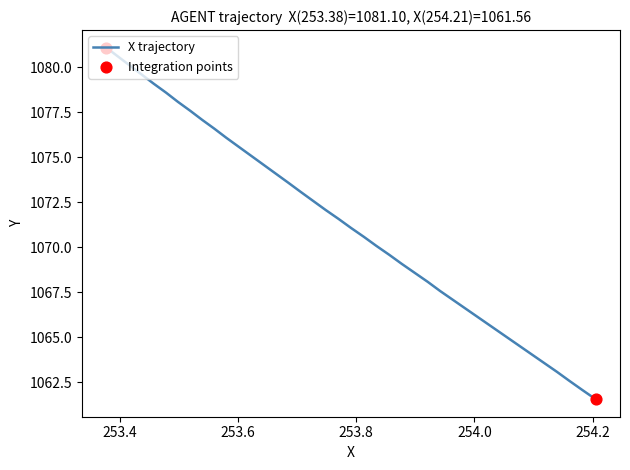

What is the greatest value displayed?

1081.1